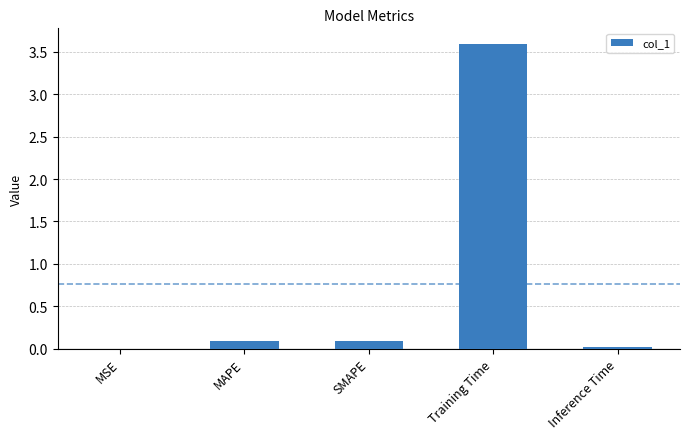

What is the change in value from SMAPE to Inference Time?

-0.1